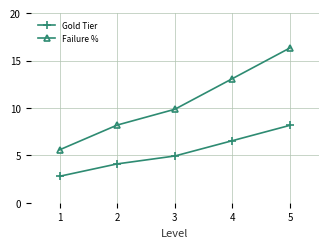

What is the value of the Failure % point at the 4th from the left?

13.1